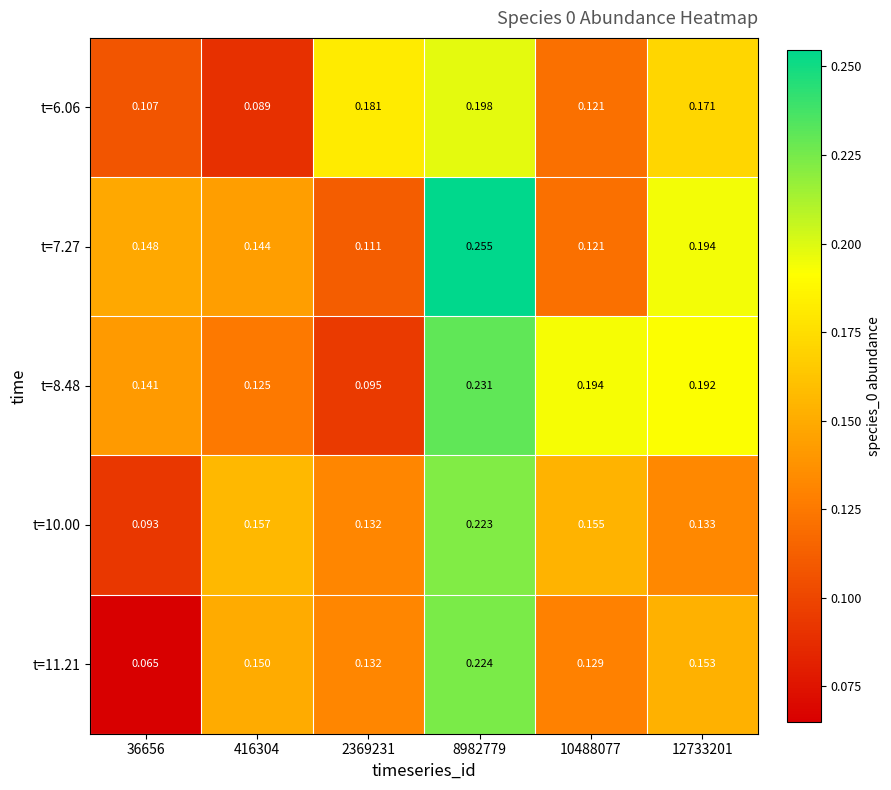

Is the value of t=7.27 at 8982779 greater than the value of t=11.21 at 8982779?

Yes